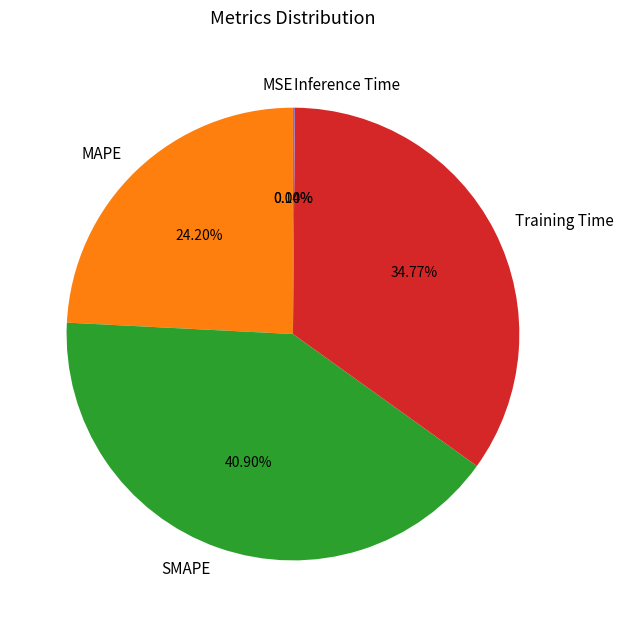

Does any single category account for the majority?

No